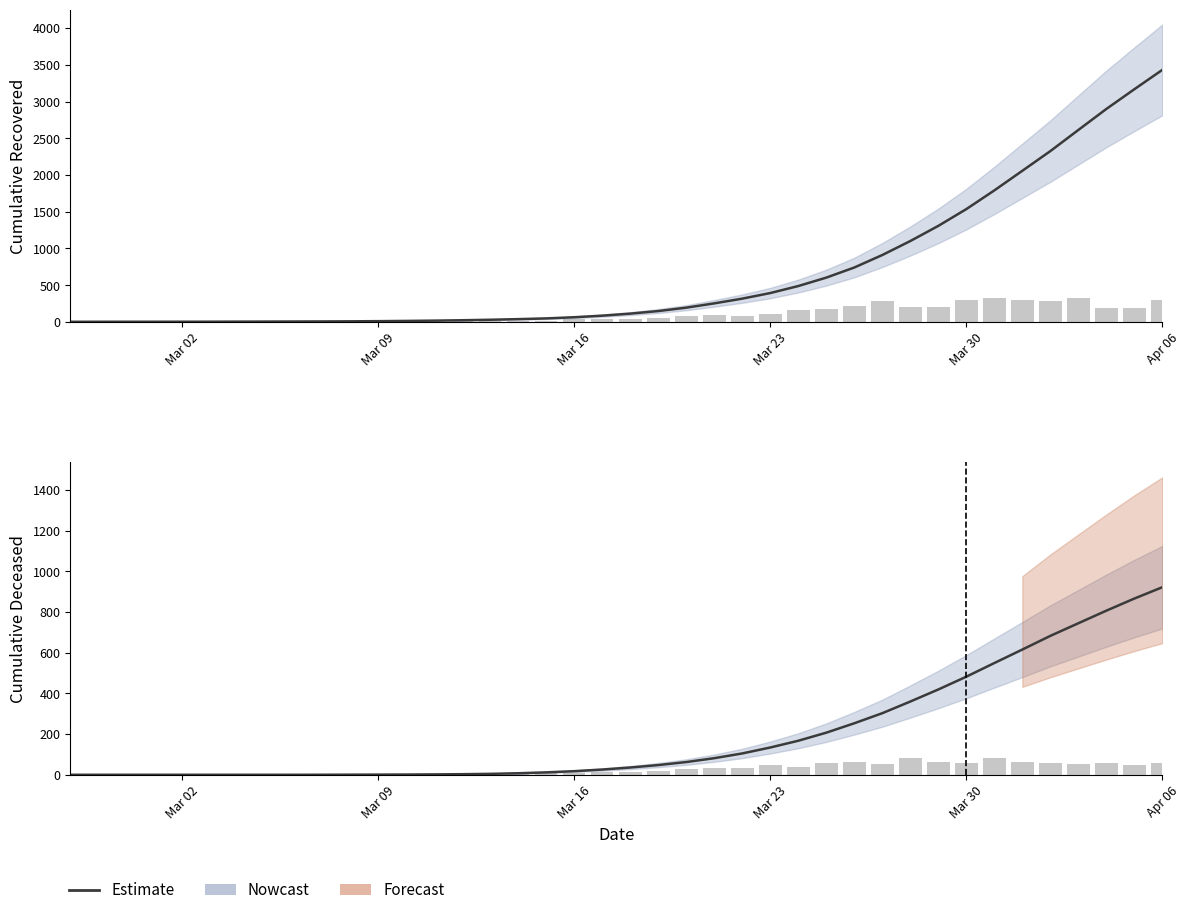

The value at Mar 23 is 134.0. True or false?

True